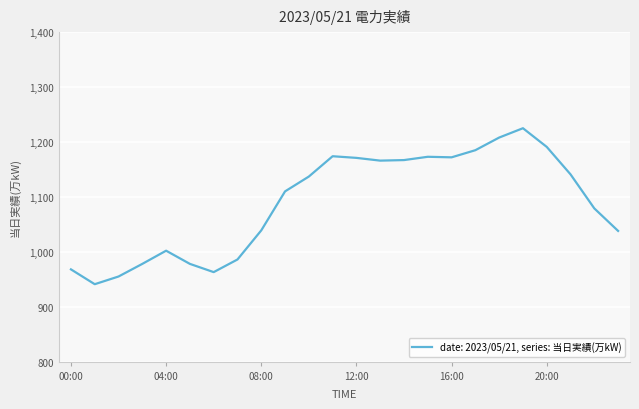

What is the minimum value shown in the chart?

941